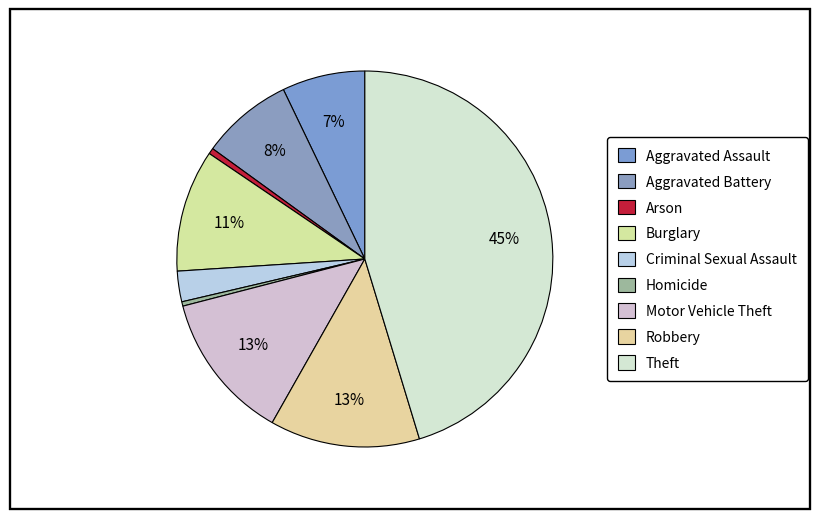

To the nearest percent, what is the average slice percentage?

11%